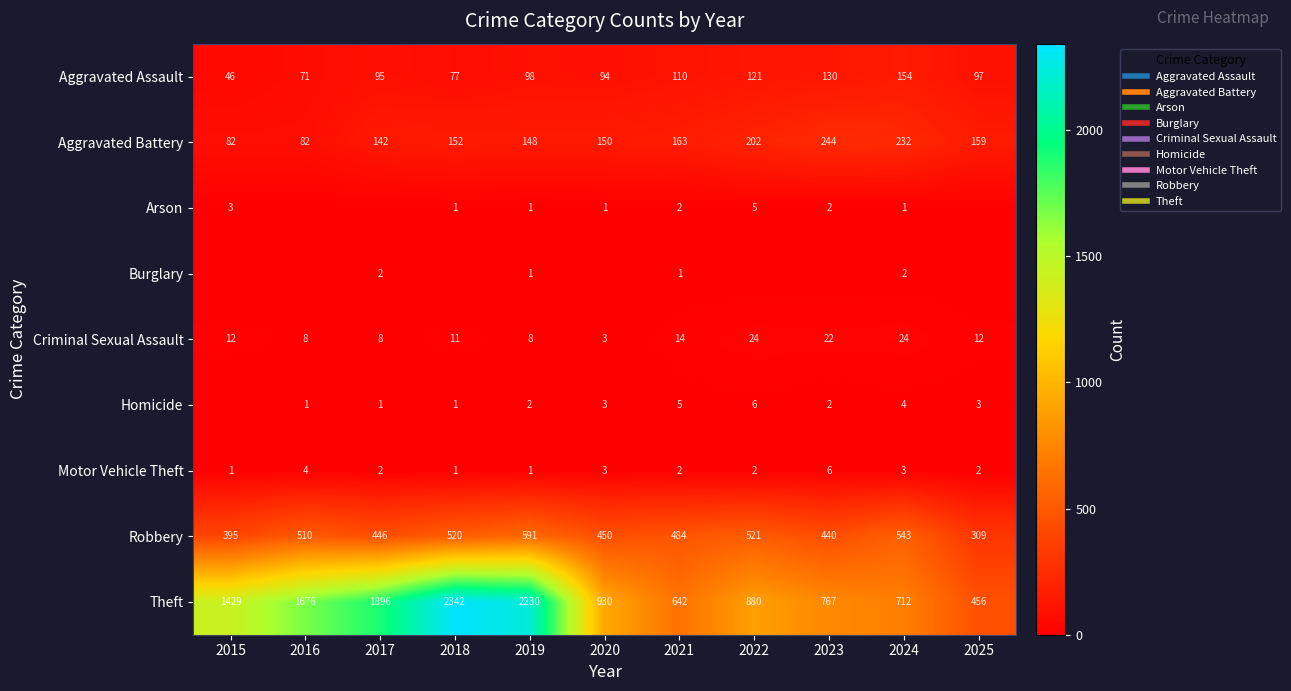

Which series has the largest total across all categories?

Theft